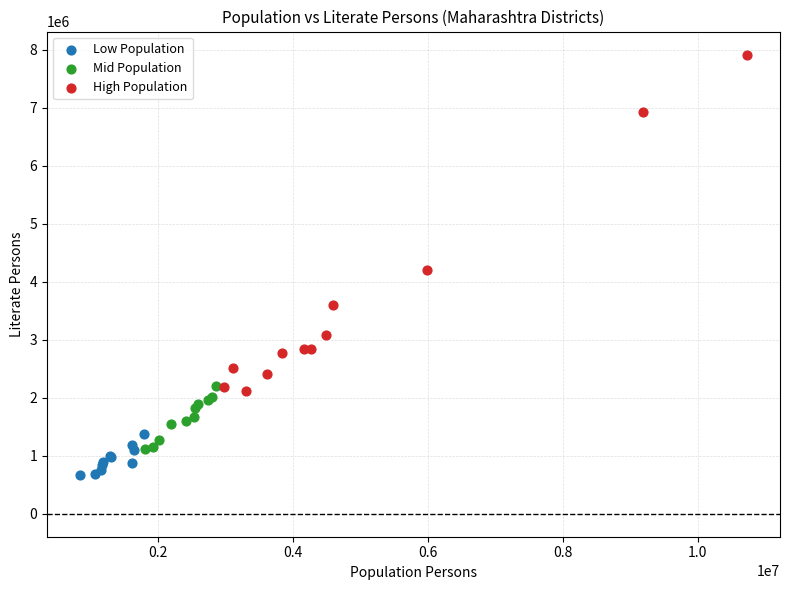

Which series contains the highest Y value?

High Population